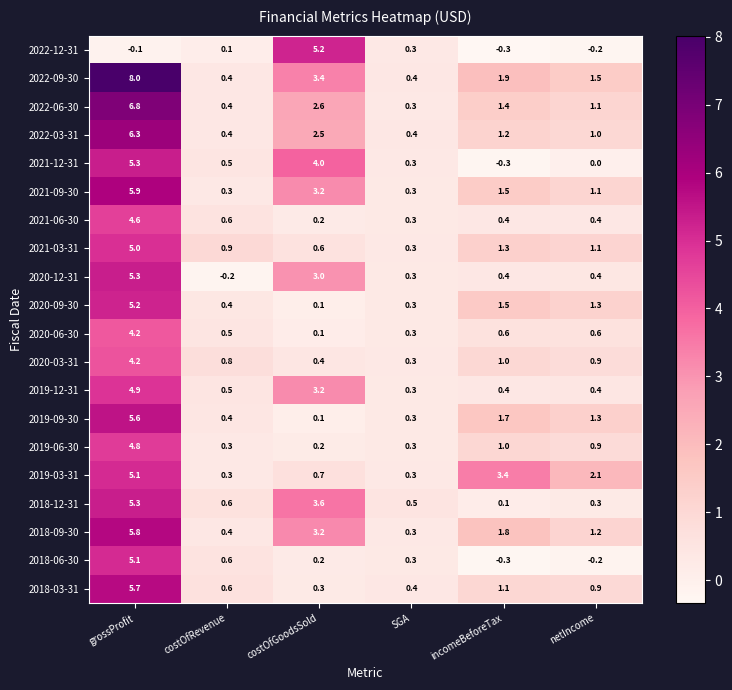

Read the 2020-03-31 value at netIncome.

0.9